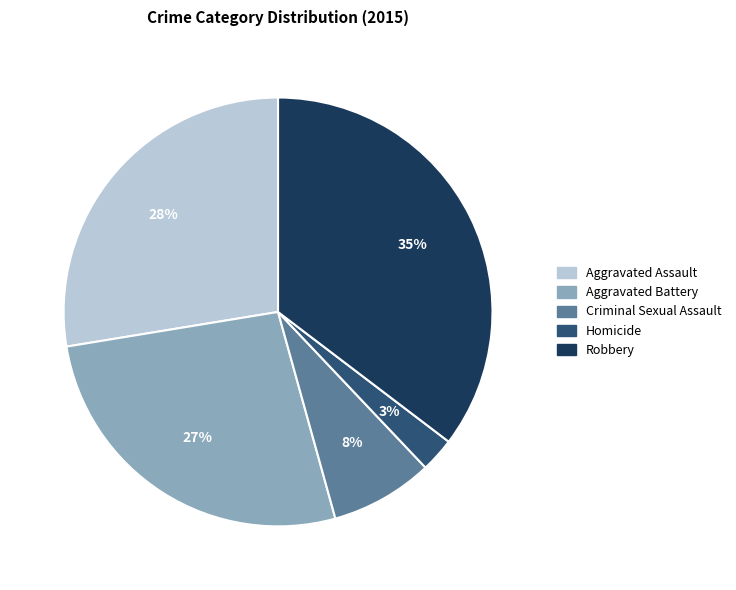

Between Criminal Sexual Assault and Aggravated Battery, which is larger?

Aggravated Battery